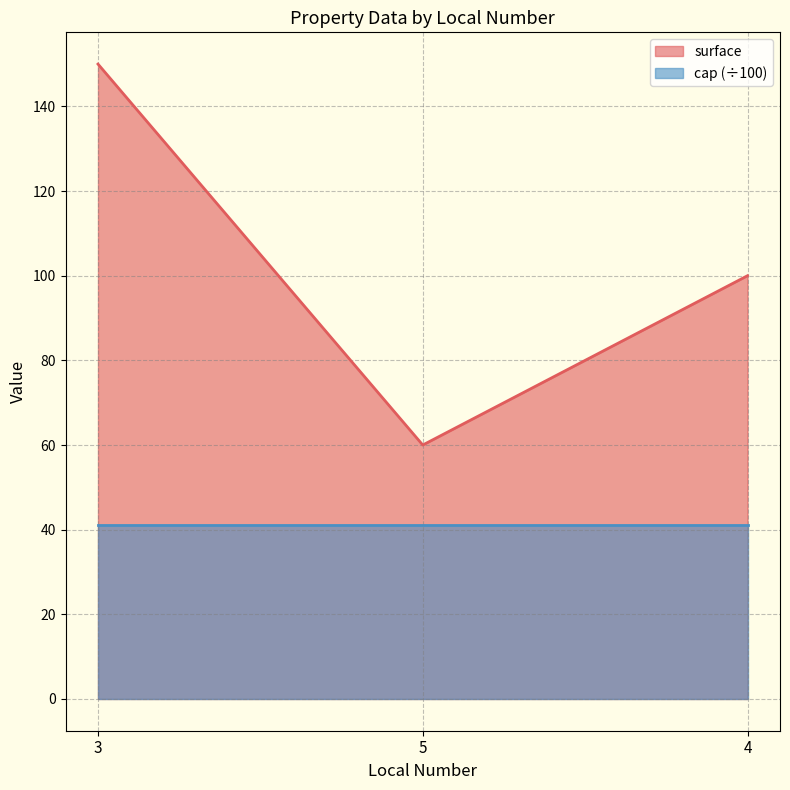

Rank the series at 4 from lowest to highest value.

cap (÷100), surface